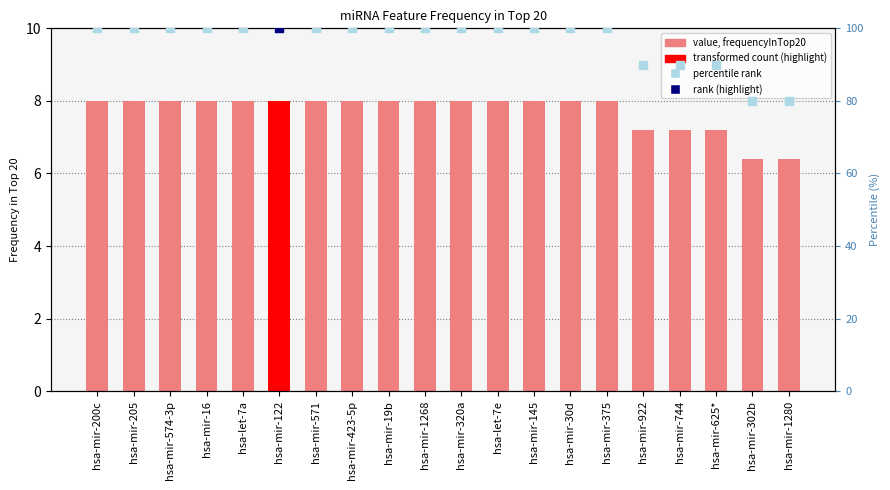

Is the value of percentile rank at hsa-mir-574-3p greater than the value of frequencyInTop20 at hsa-let-7a?

Yes